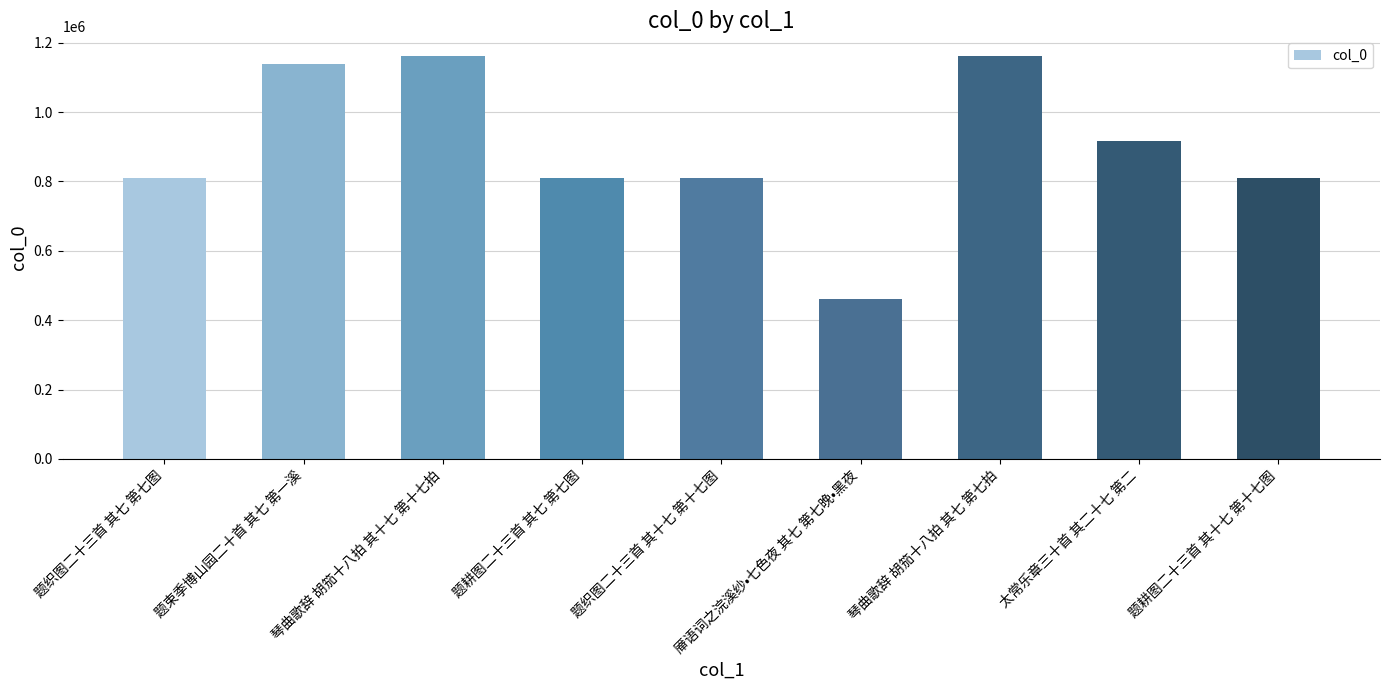

What is the difference between the values at 琴曲歌辞 胡笳十八拍 其十七 第十七拍 and 题束季博山园二十首 其七 第一溪?

22701